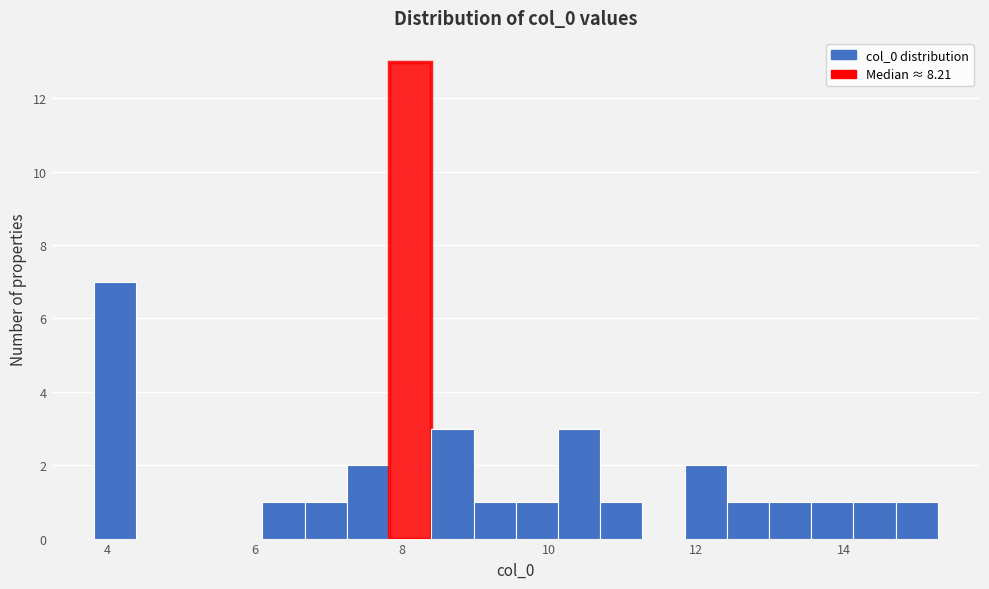

Around what value on the x-axis is the tallest bar? Give the approximate position of its centre, as read against the axis.

8.2